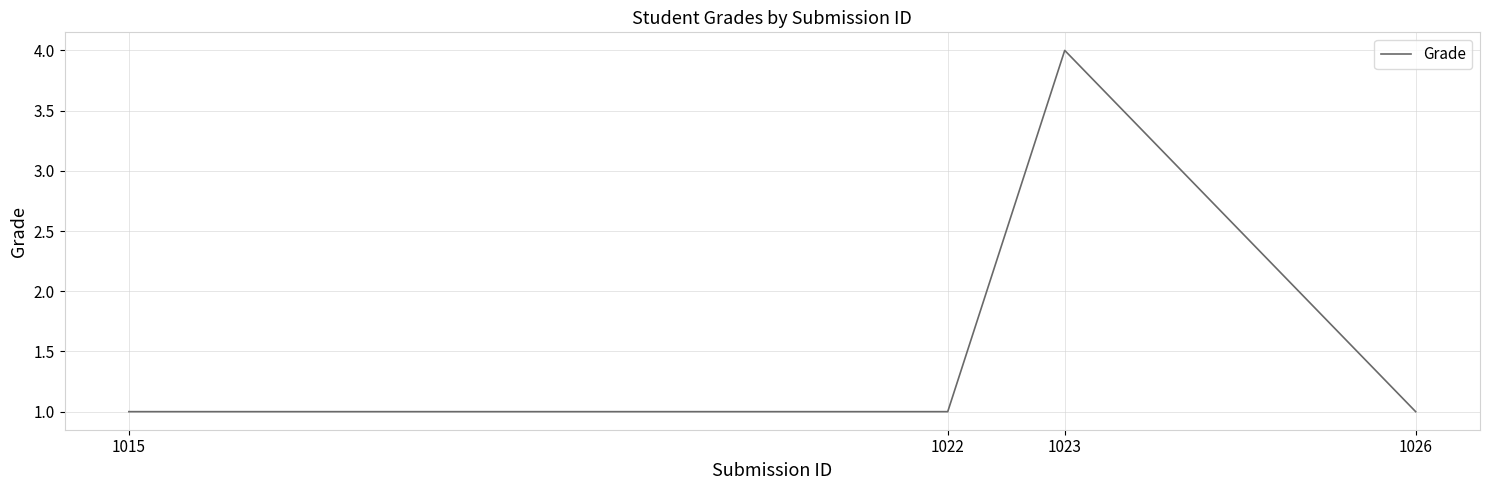

Does the chart display data point markers on the line(s)?

No